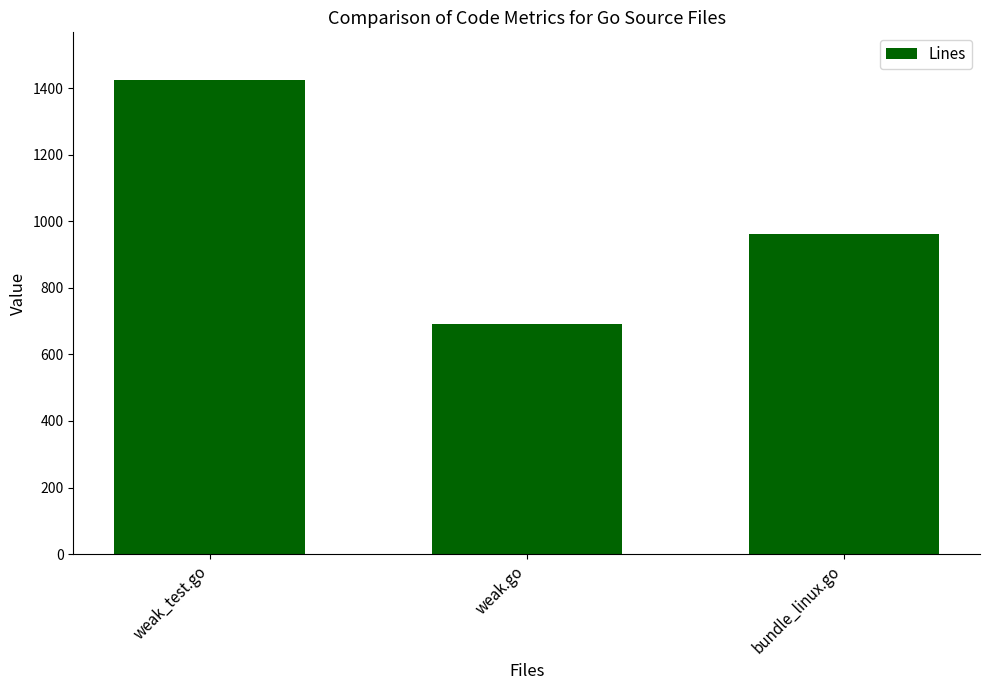

What is the label of the 3rd bar from the left?

bundle_linux.go